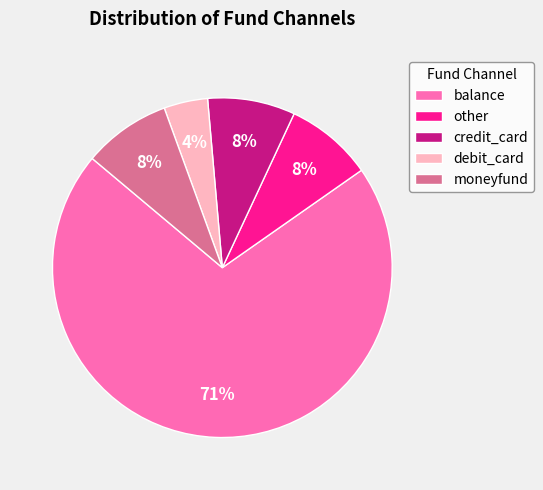

To the nearest percent, what is the average slice percentage?

20%